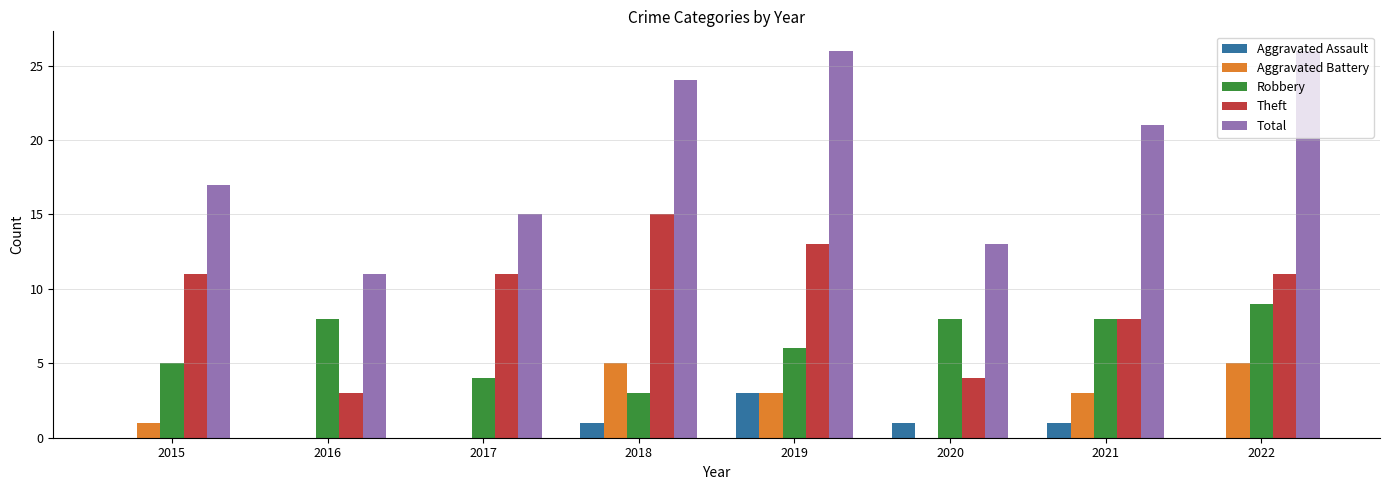

Which series changed the most between 2017 and 2020?

Theft